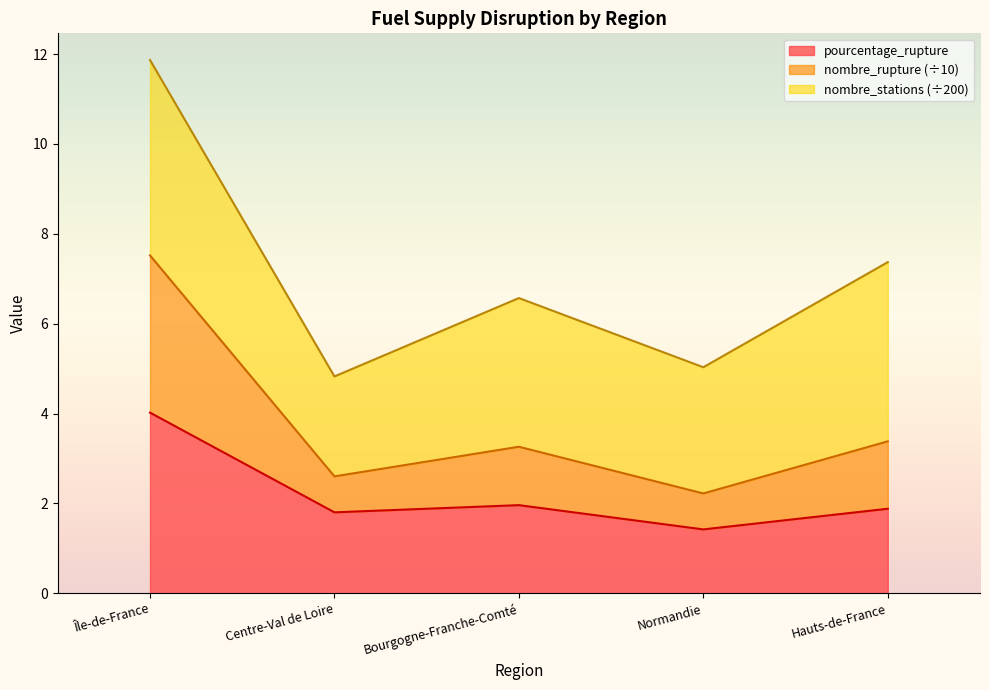

What position from the right is Normandie?

2